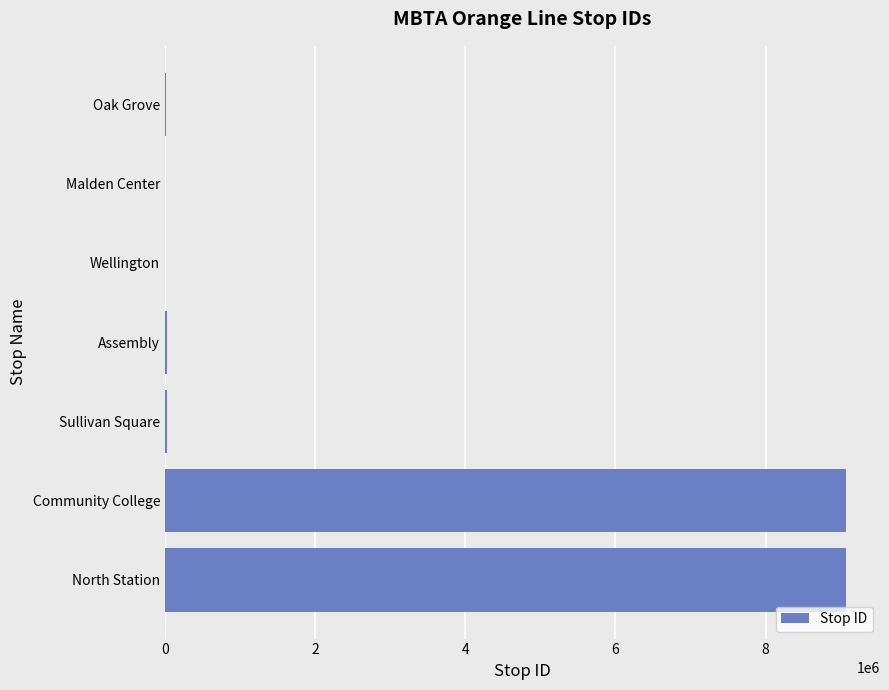

Are the bars horizontal?

Yes